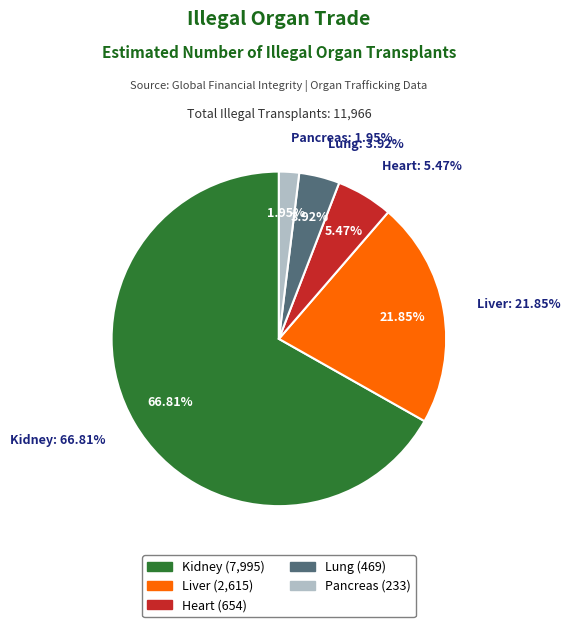

What percentage is the Lung slice, to the nearest percent?

4%